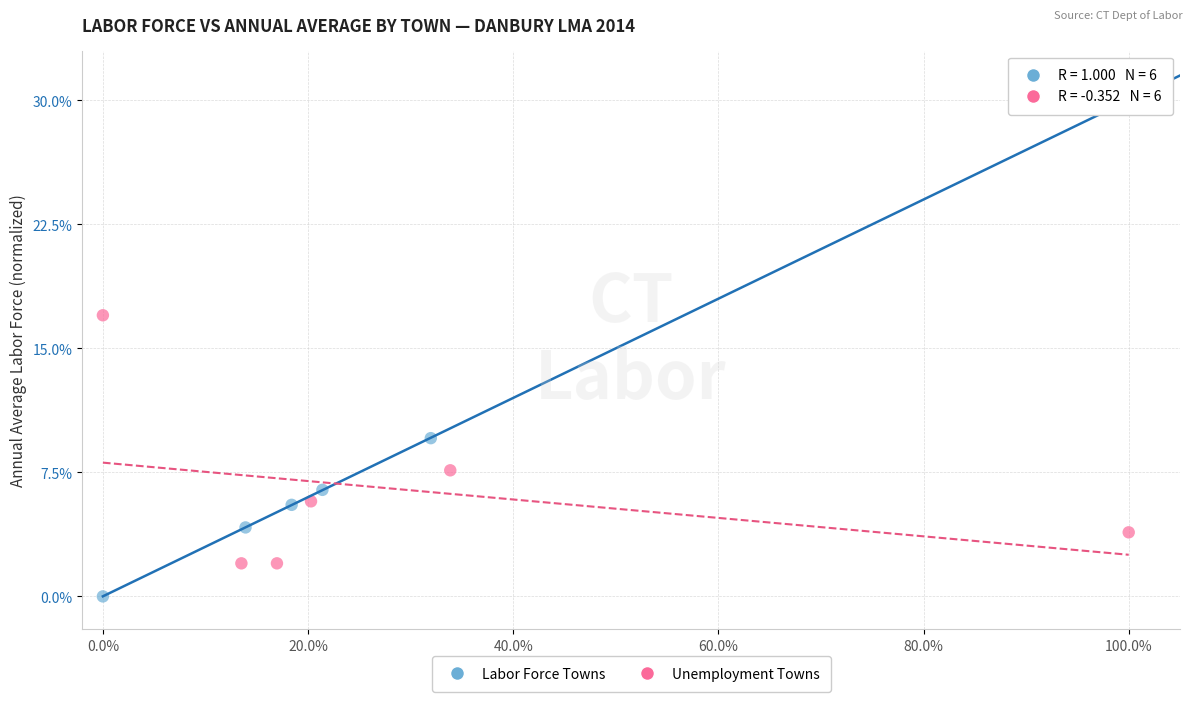

Which series has the largest Y range (max minus min)?

Labor Force Towns